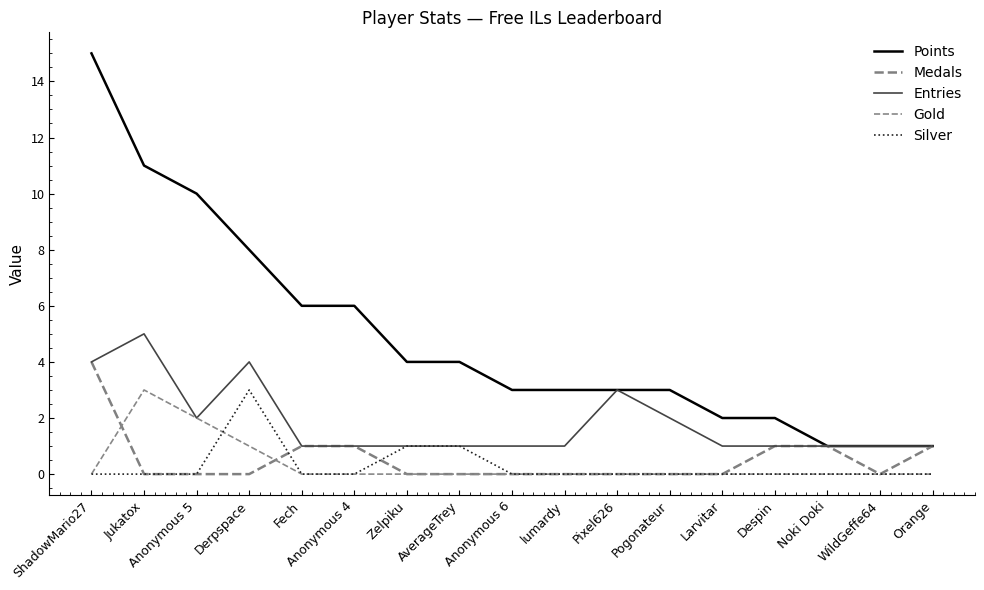

What are all the series names shown in the legend?

Points, Medals, Entries, Gold, Silver